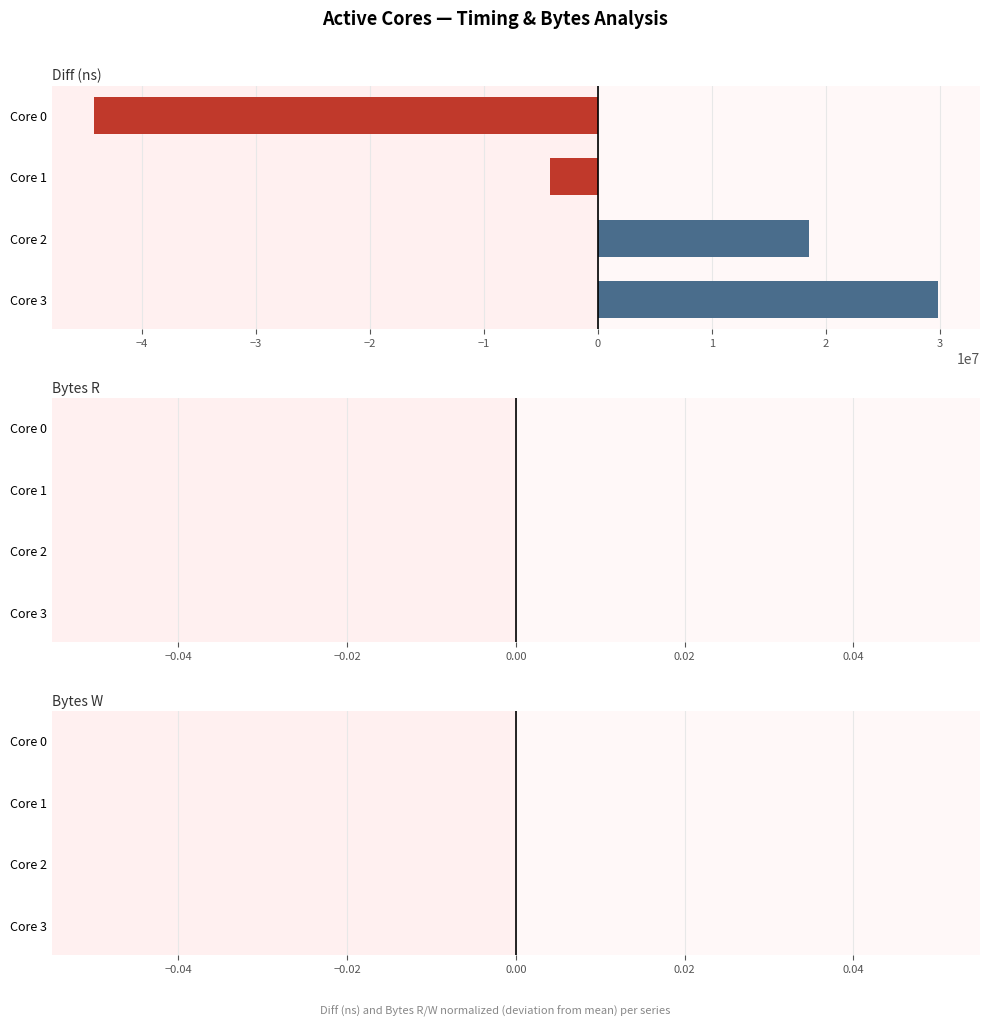

Which category has the highest value across all series?

Core 3